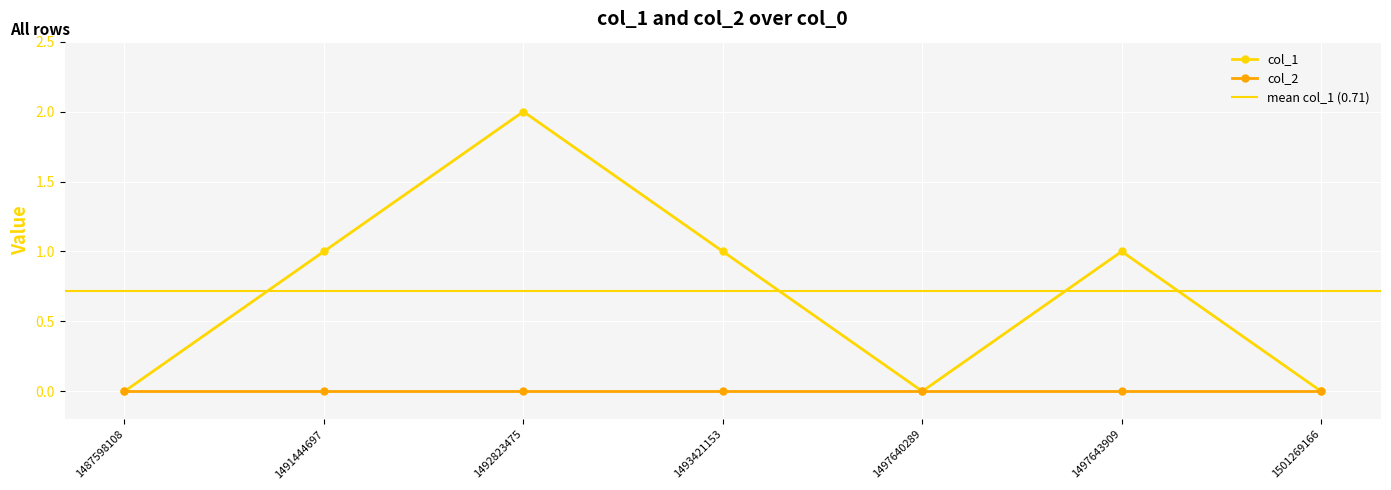

What is the value of the 6th point from the left?

1